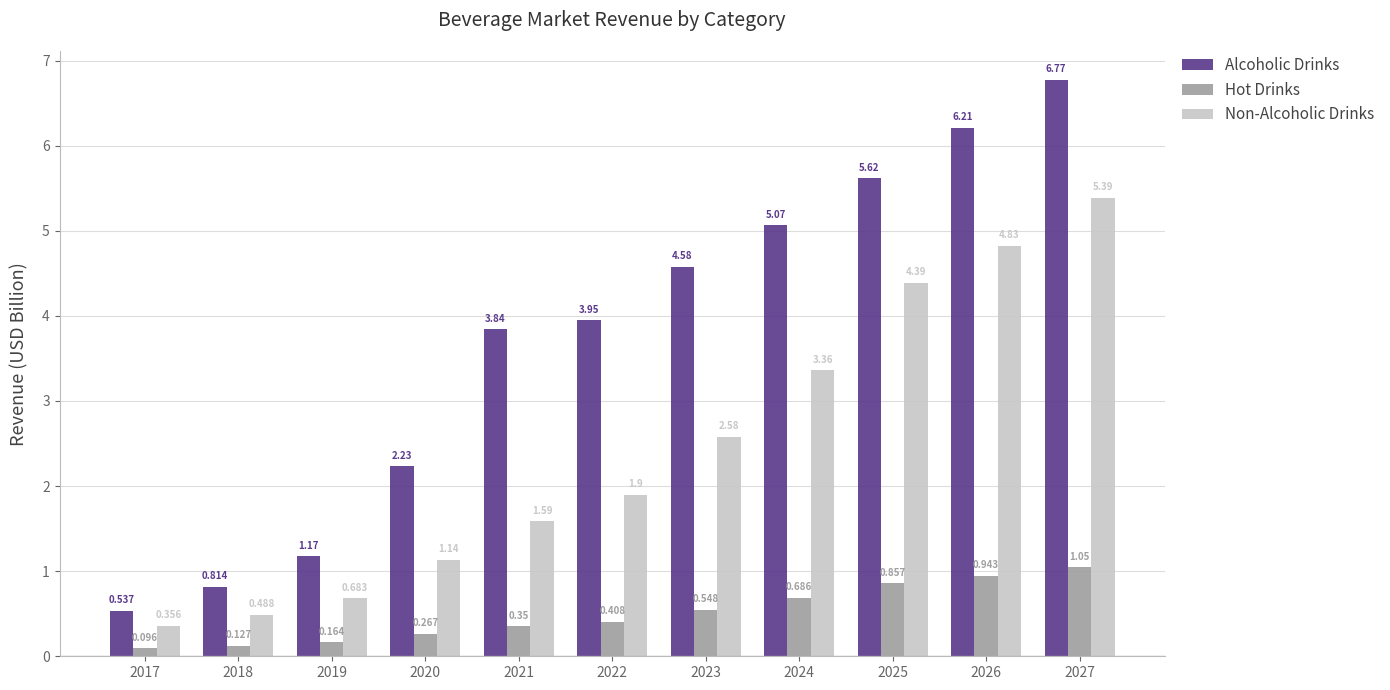

What is the average value of the Alcoholic Drinks series?

3.7